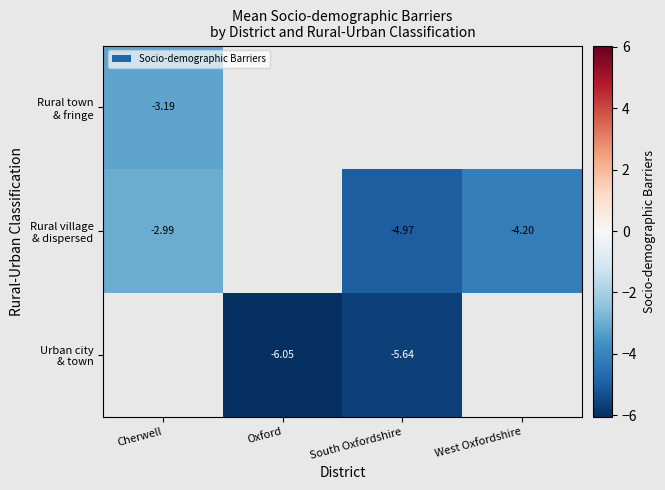

Read the Urban city & town value at Oxford.

-6.0